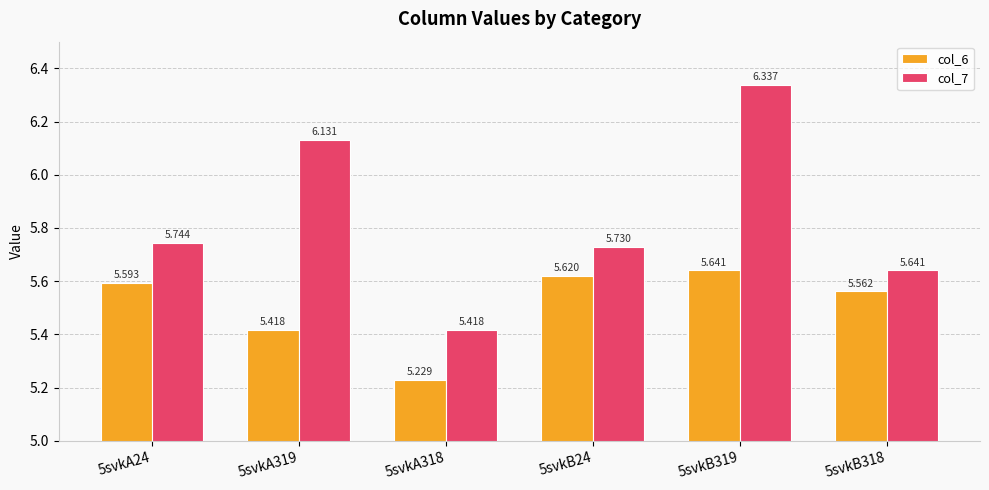

Does the chart contain any negative values?

No